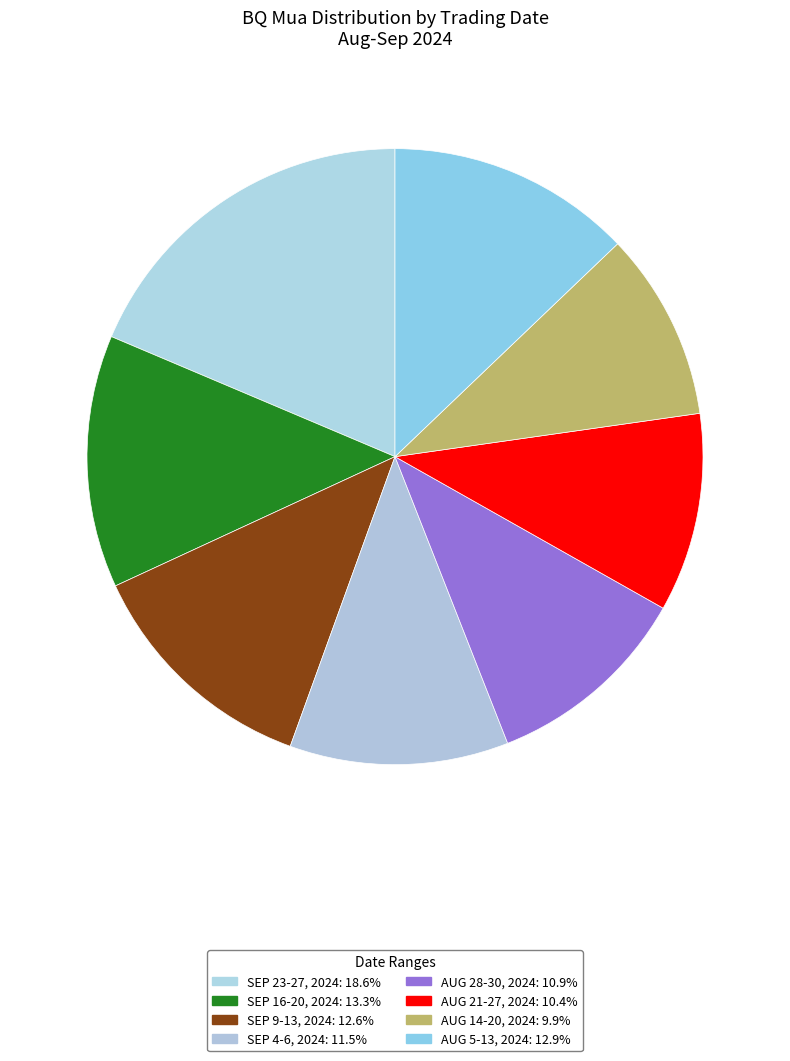

How many segments does this pie chart have?

8